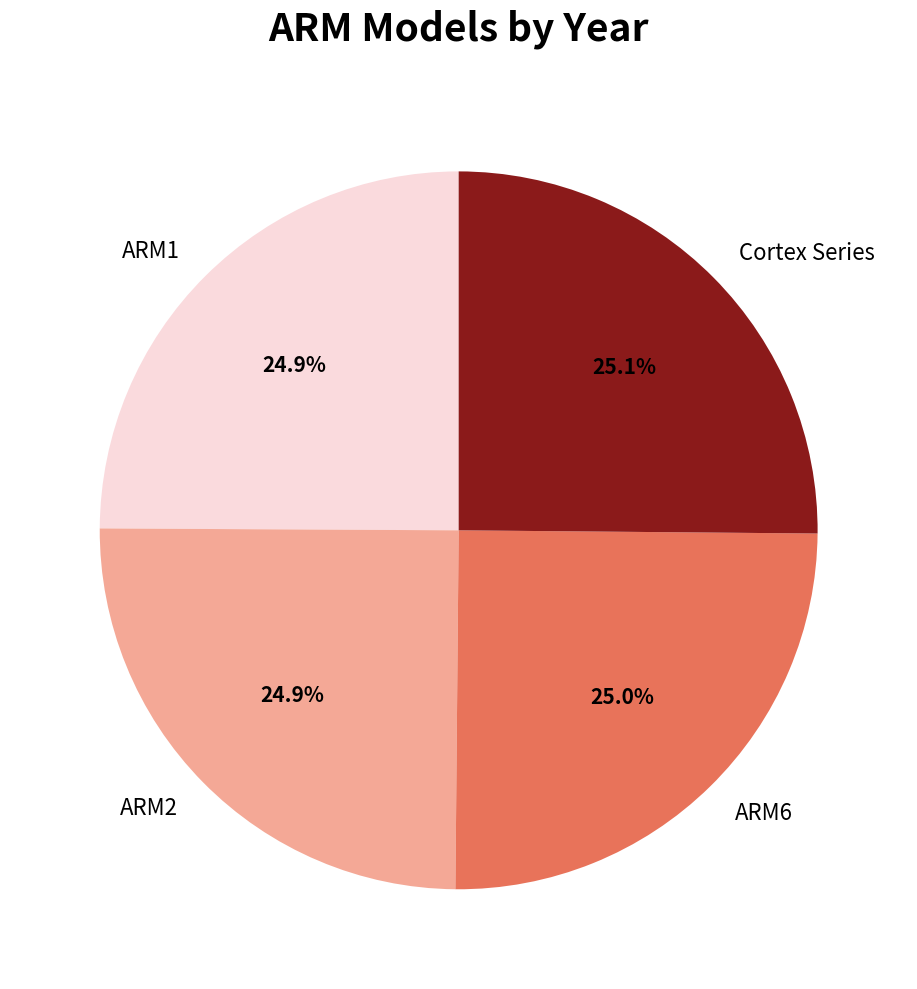

Approximately how many times larger is the value at ARM1 compared to ARM2?

1.0